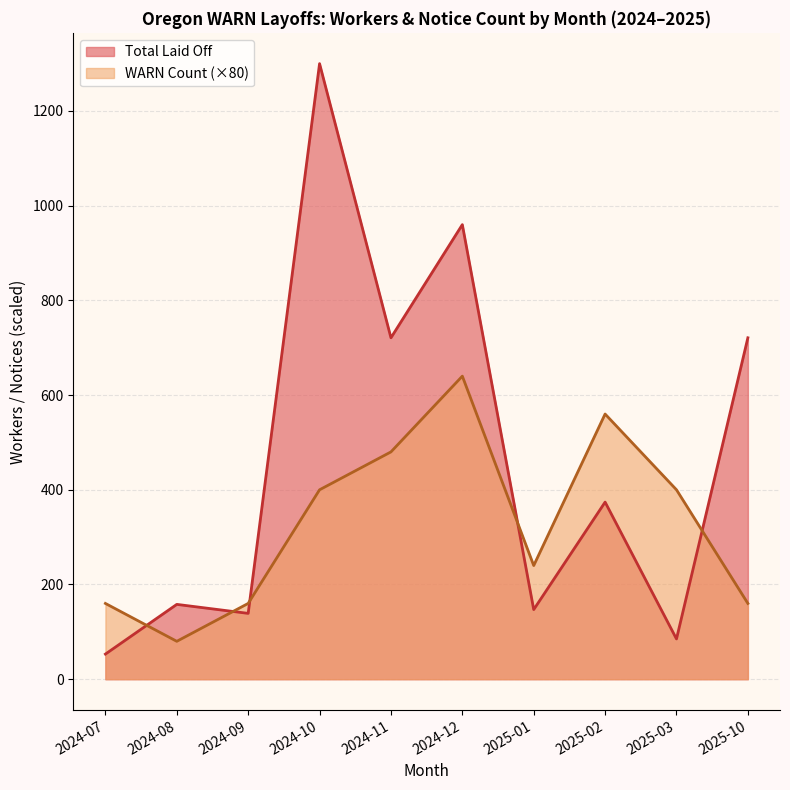

At which category does Total Laid Off reach its first local valley?

2024-09